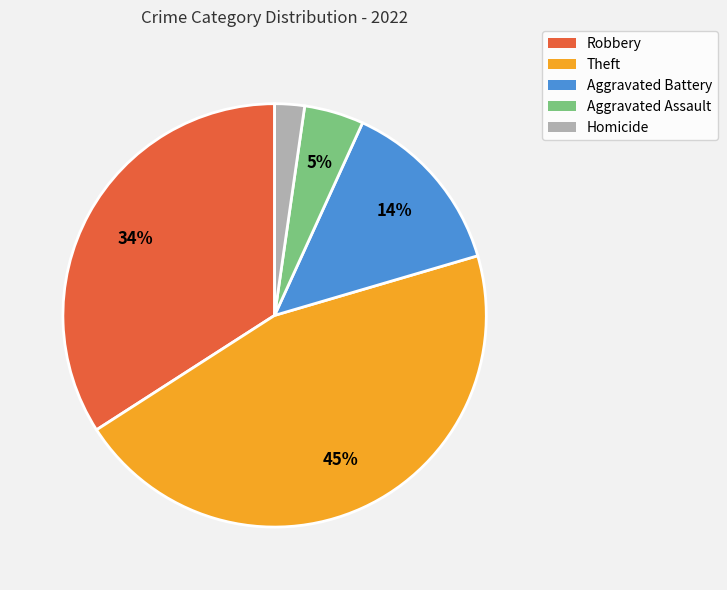

Is there any slice that represents more than half of the pie?

No